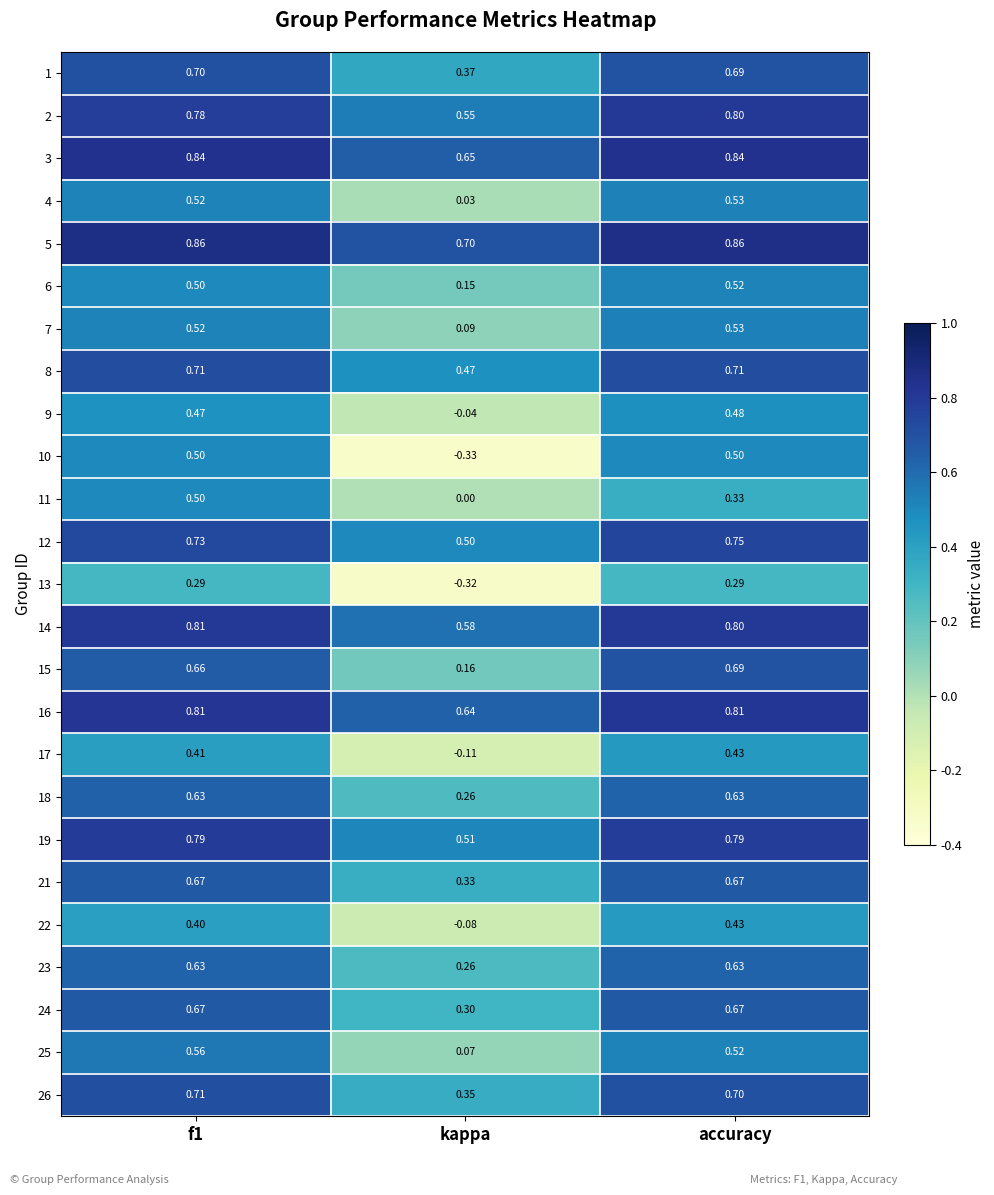

Which series has the widest spread of values?

10